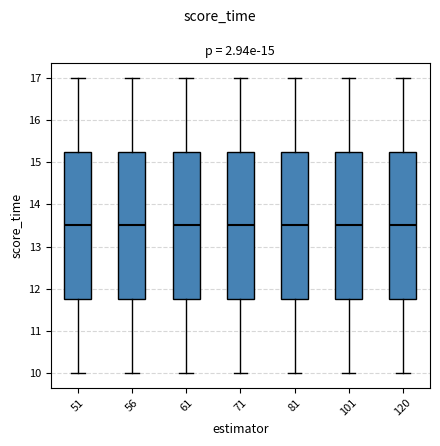

Where does the lower whisker of the box at x = 81 end on the y-axis? The values are not printed on the chart, so give them approximately, as read against the axis.

10.0